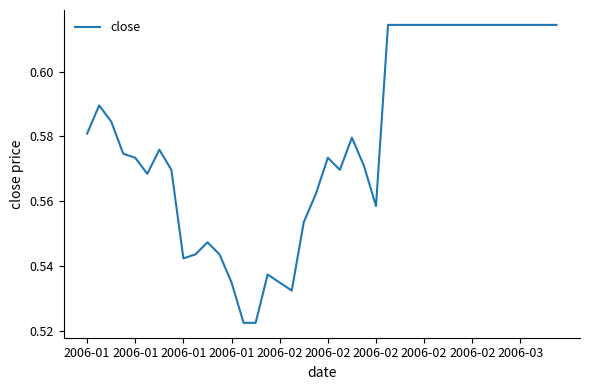

How many lines are shown in the chart?

1